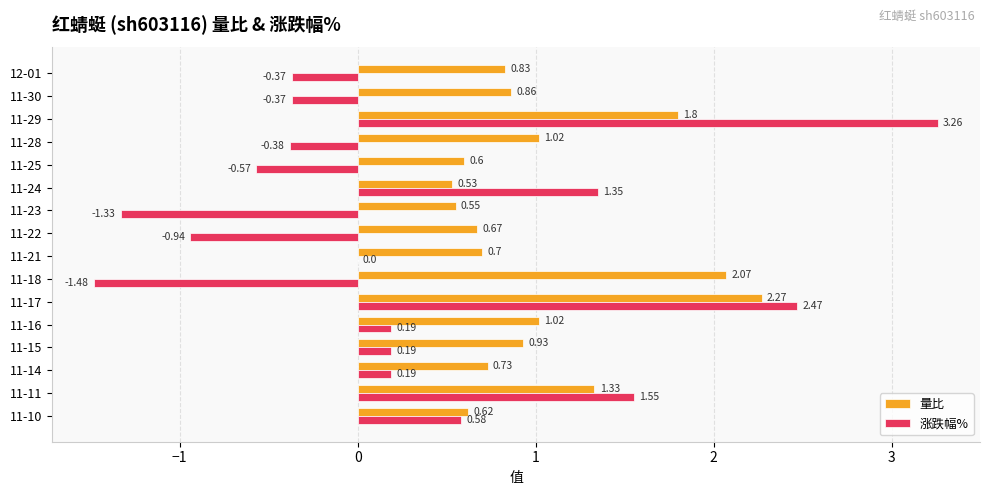

Which series has the largest total across all categories?

量比